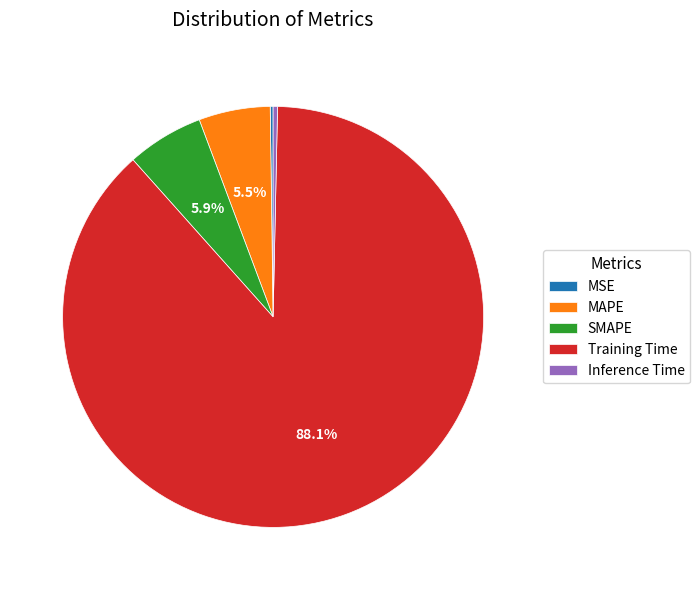

Which has a higher value, SMAPE or Inference Time?

SMAPE